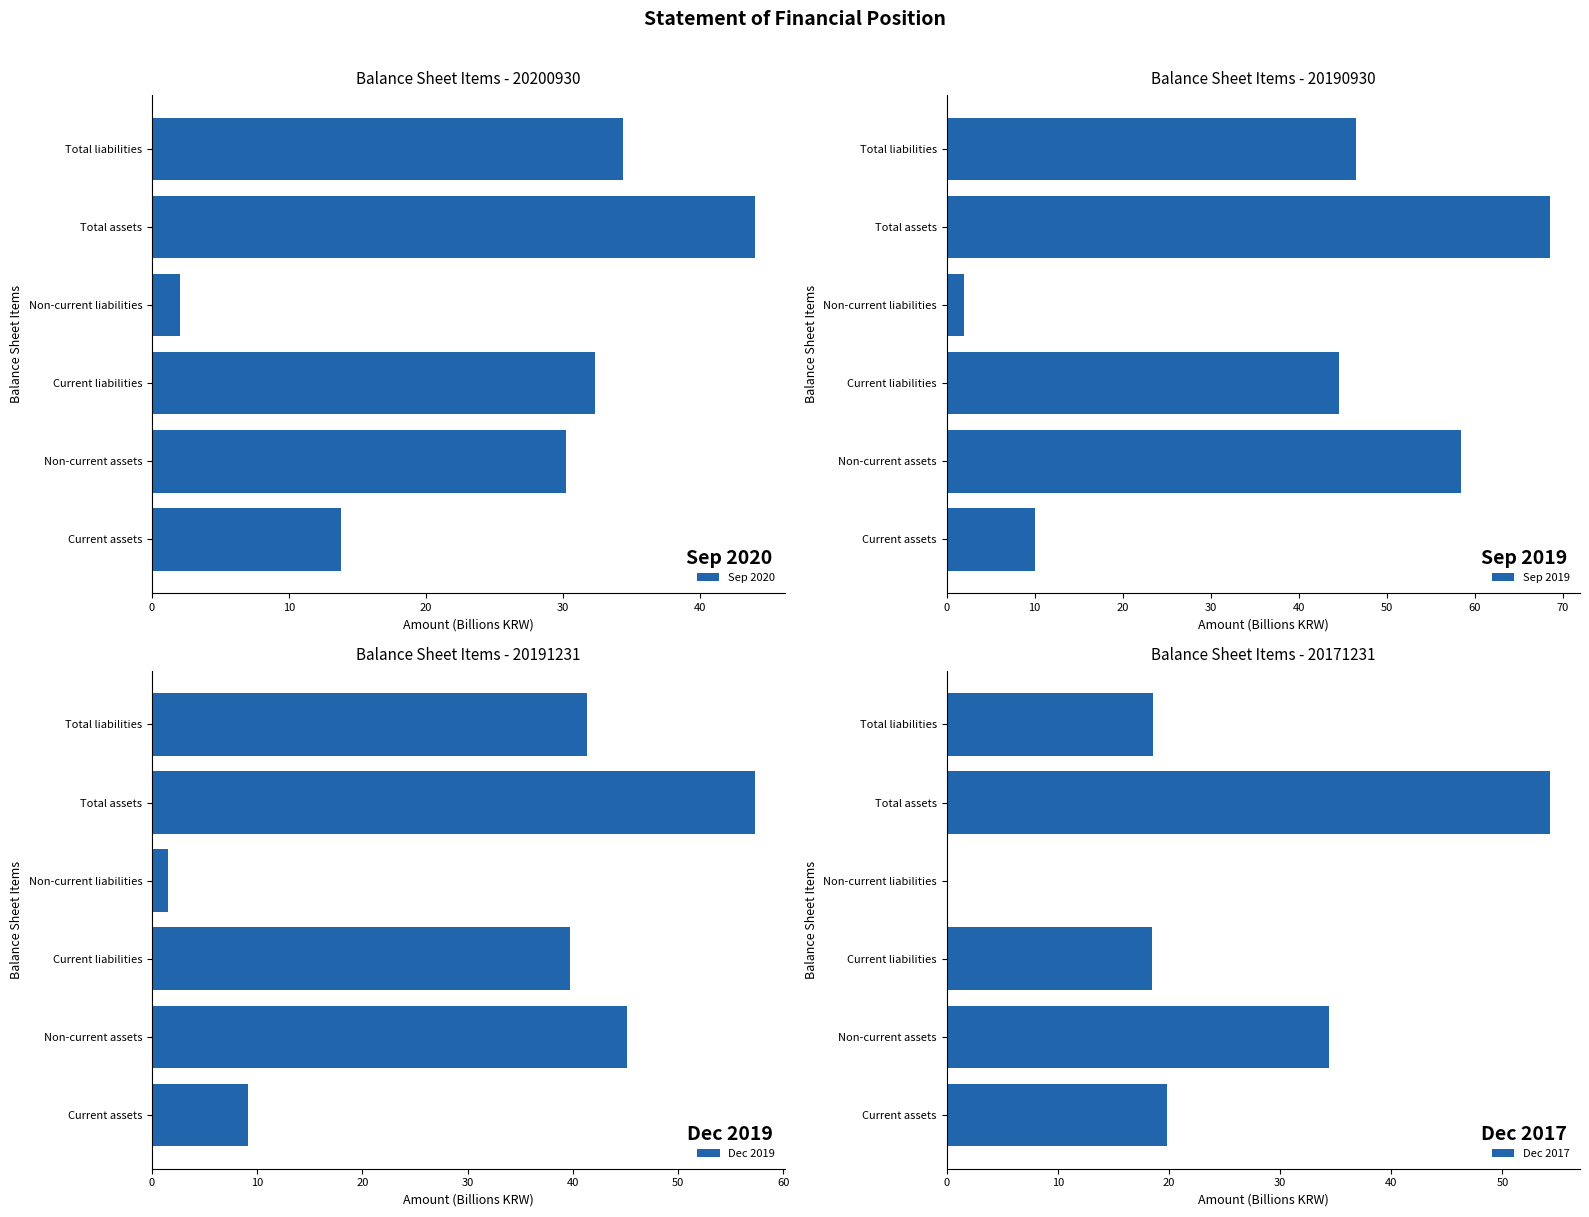

What is the greatest value displayed?

68.5